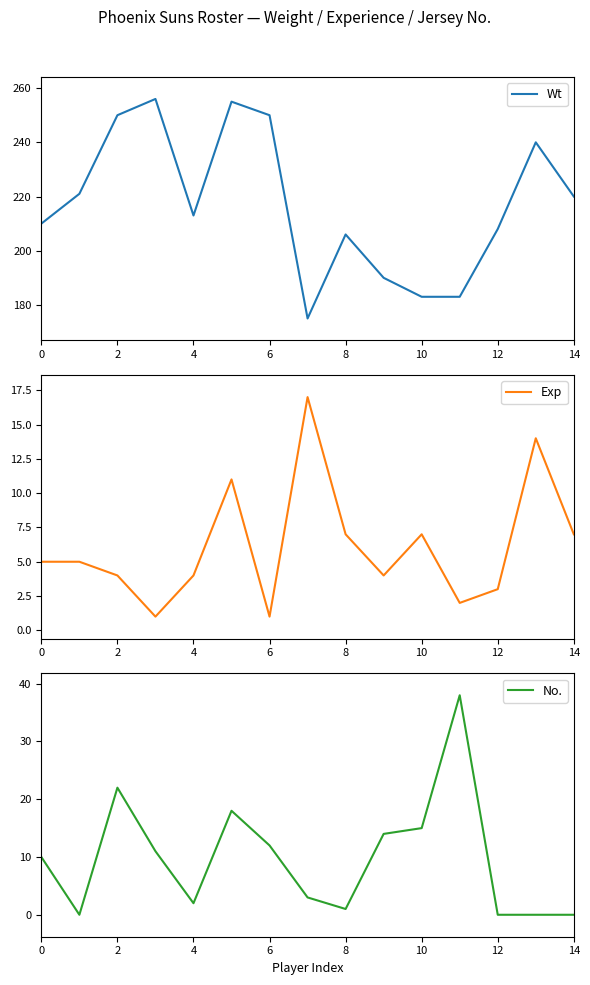

The Exp series shows 4 at 10. True or false?

False